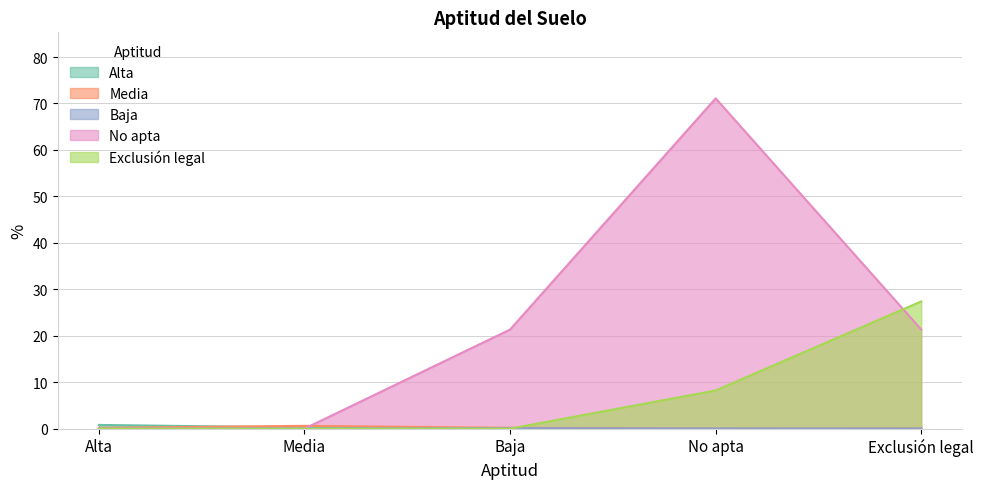

What is the difference between the maximum and minimum values?

71.0